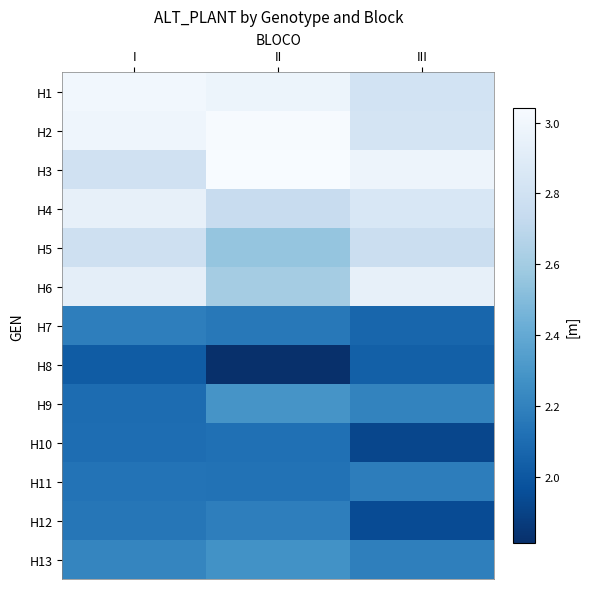

Reading right to left, what are all the values shown in this chart?

H1: III=2.8	II=3.0	I=3.0
H2: III=2.8	II=3.0	I=3.0
H3: III=3.0	II=3.0	I=2.8
H4: III=2.9	II=2.7	I=2.9
H5: III=2.8	II=2.6	I=2.8
H6: III=2.9	II=2.6	I=2.9
H7: III=2.1	II=2.2	I=2.2
H8: III=2.0	II=1.8	I=2.0
H9: III=2.2	II=2.3	I=2.1
H10: III=1.9	II=2.1	I=2.1
H11: III=2.2	II=2.1	I=2.1
H12: III=1.9	II=2.2	I=2.1
H13: III=2.2	II=2.3	I=2.2